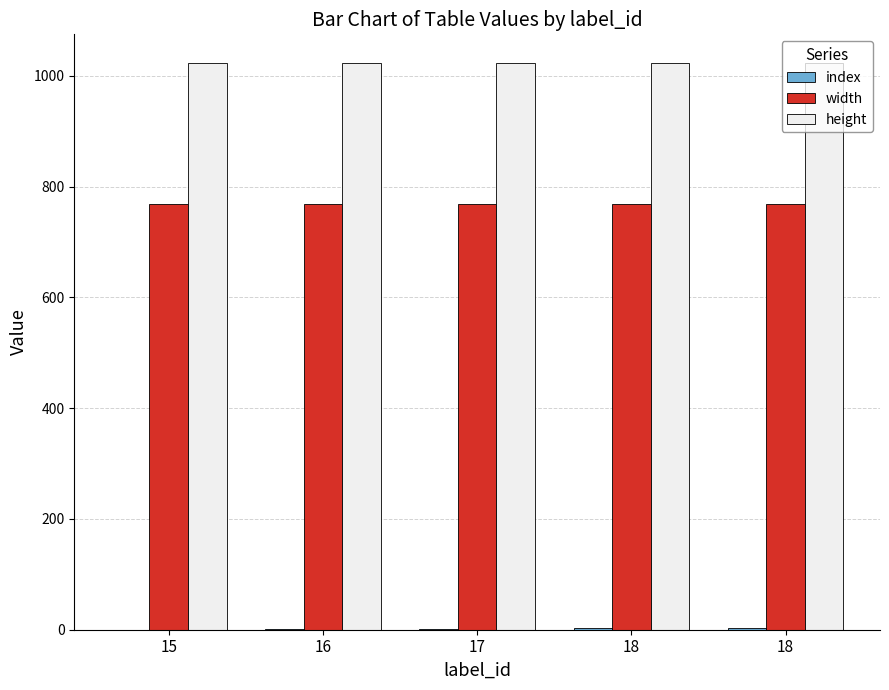

Which series has the largest range (max minus min)?

index